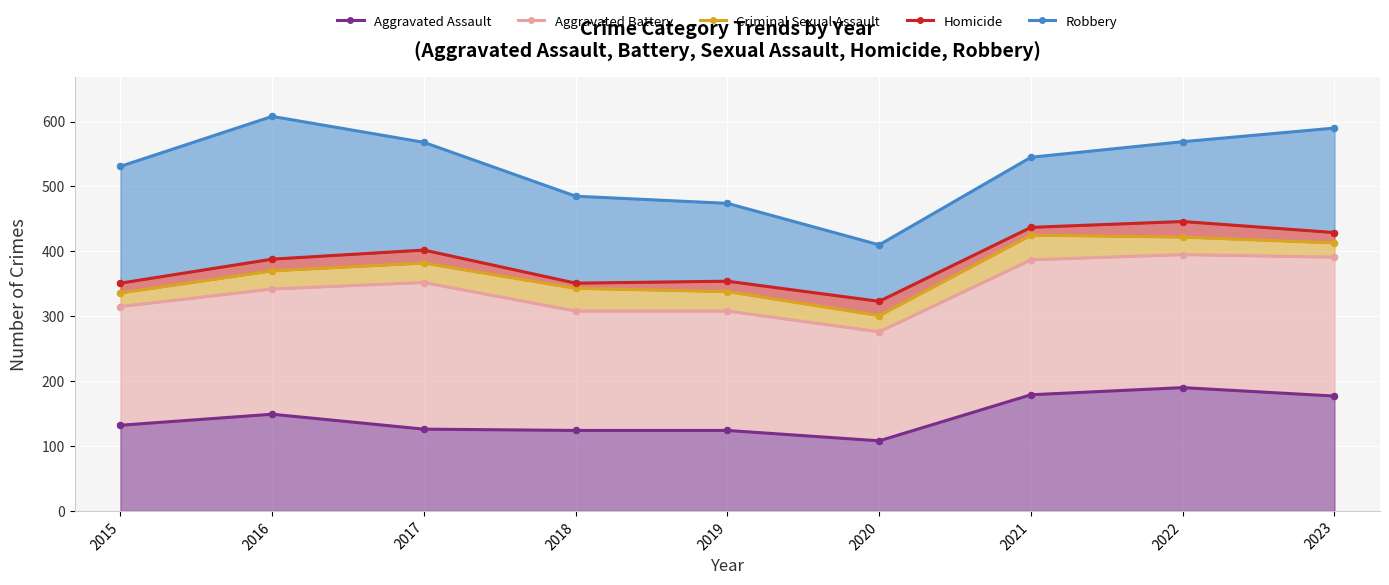

What are all the series names shown in the legend?

Aggravated Assault, Aggravated Battery, Criminal Sexual Assault, Homicide, Robbery